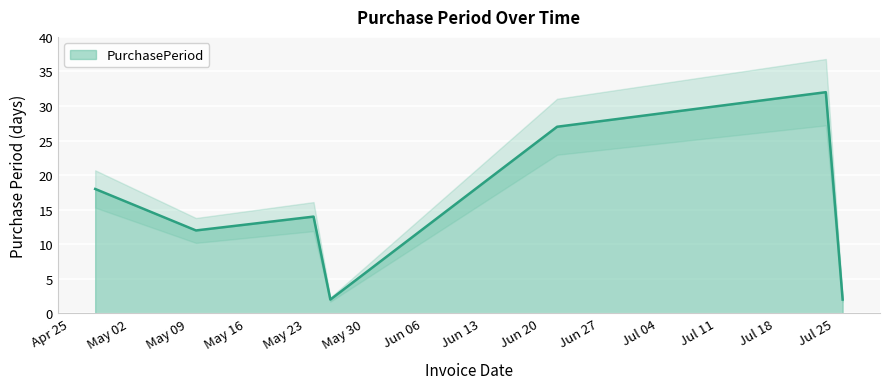

True or false: there are more than 0 points higher than both neighbors.

True